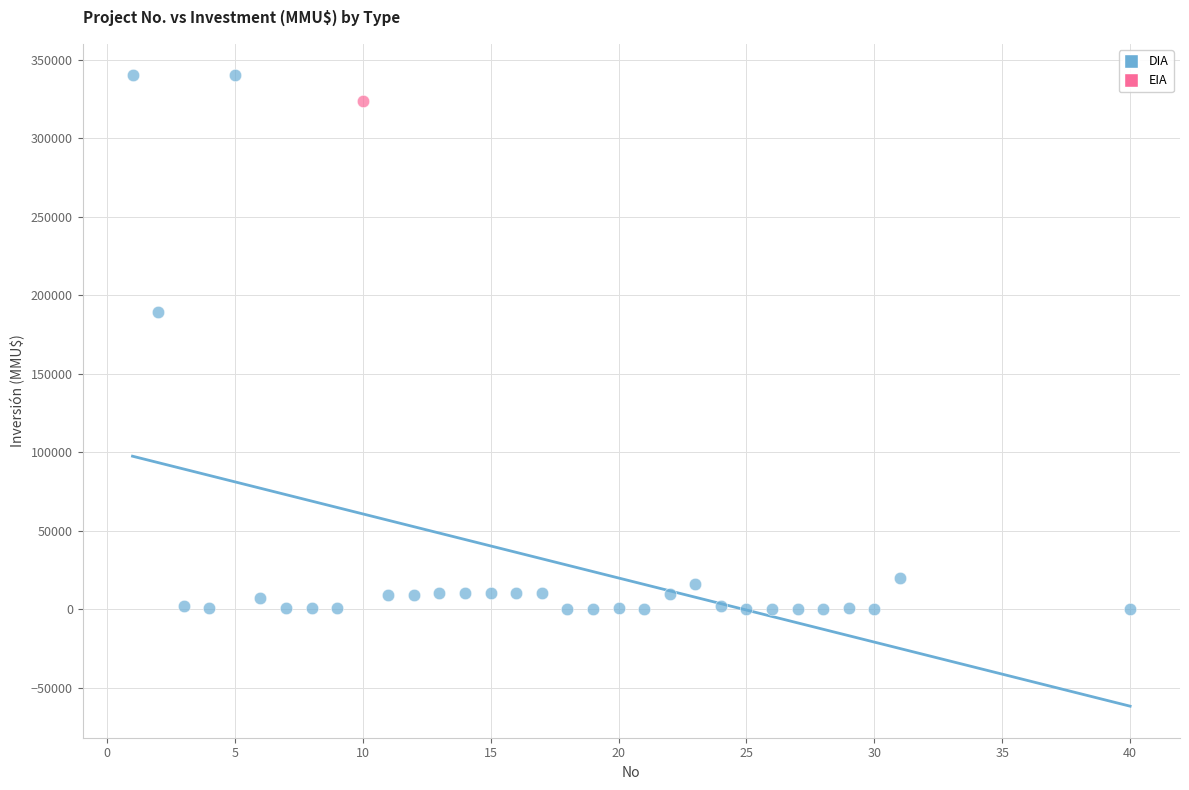

What are all the series names shown in the legend?

DIA, EIA